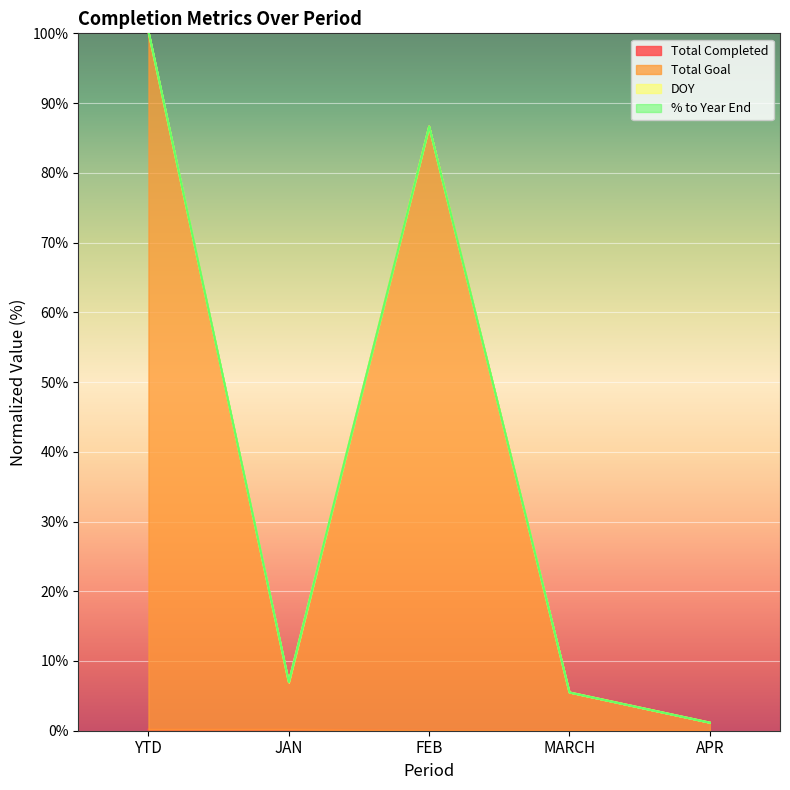

Which has a higher value, YTD or FEB?

YTD